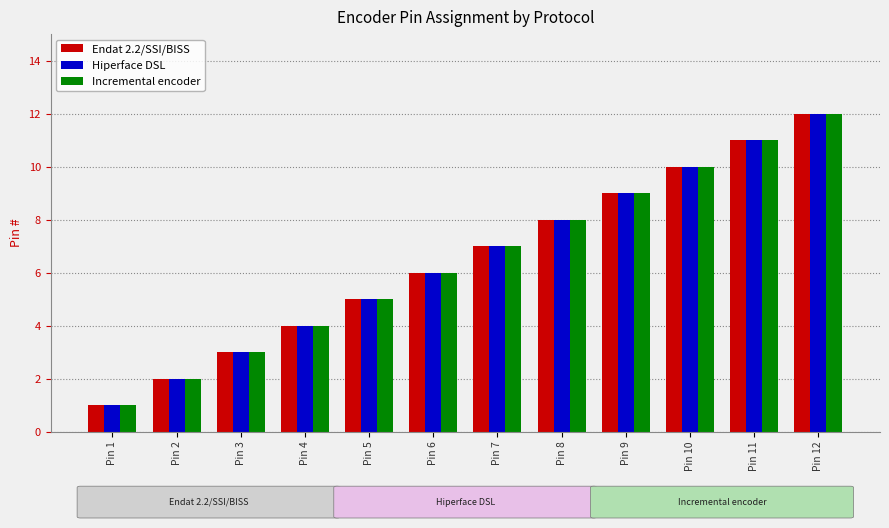

Reading left to right, list all the values displayed in this chart.

Endat 2.2/SSI/BISS: 1	2	3	4	5	6	7	8	9	10	11	12
Hiperface DSL: 1	2	3	4	5	6	7	8	9	10	11	12
Incremental encoder: 1	2	3	4	5	6	7	8	9	10	11	12